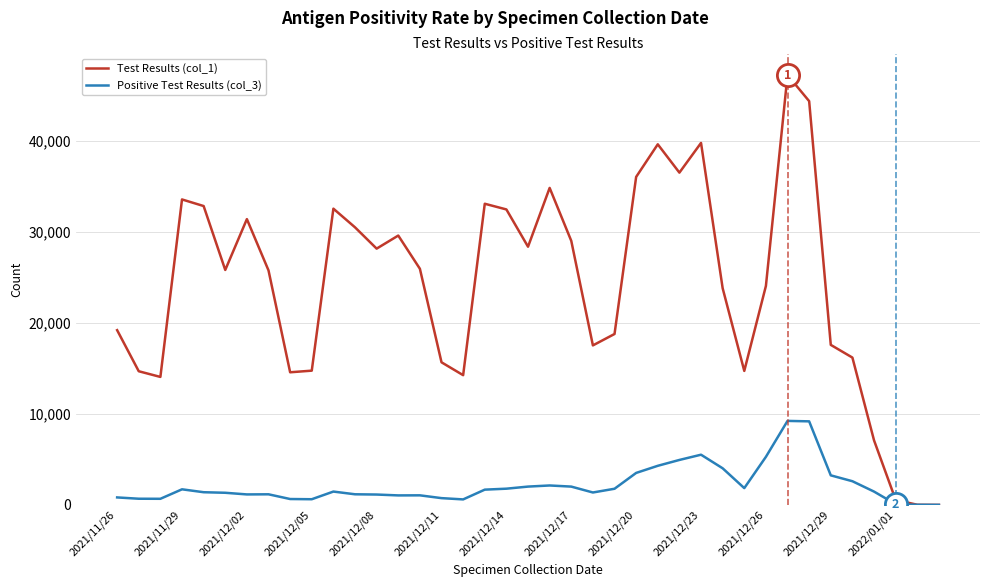

Which series has the largest range (max minus min)?

Test Results (col_1)